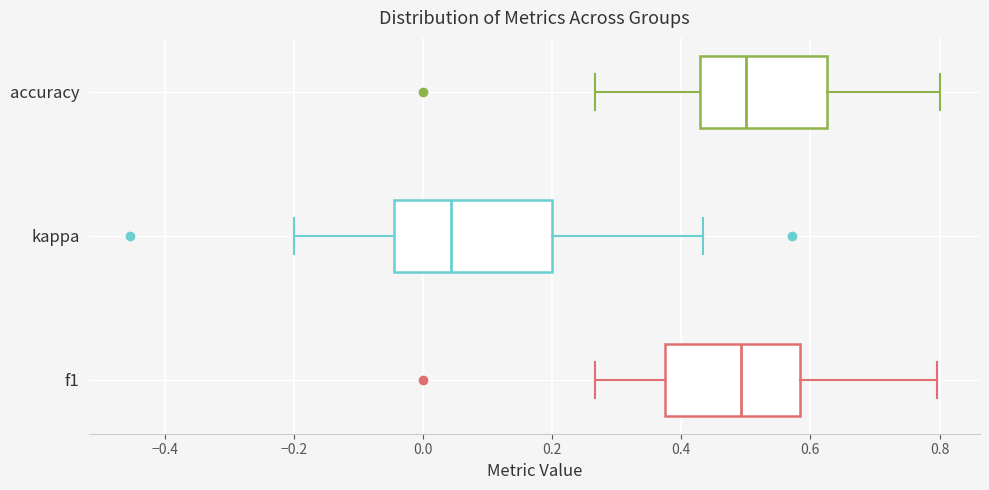

Where does the right whisker of the box for accuracy end on the x-axis? The values are not printed on the chart, so give them approximately, as read against the axis.

0.80